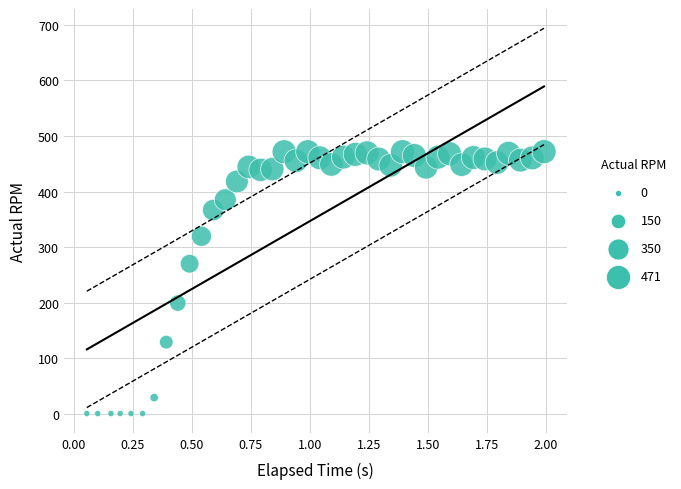

What is the range of Y values (max minus min)?

471.8